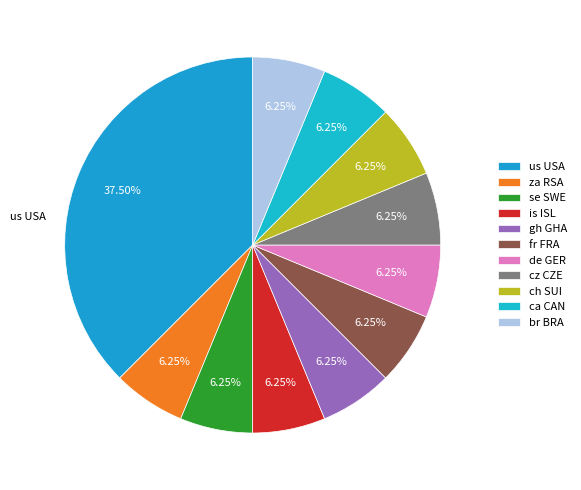

How many slices are in this pie chart?

11